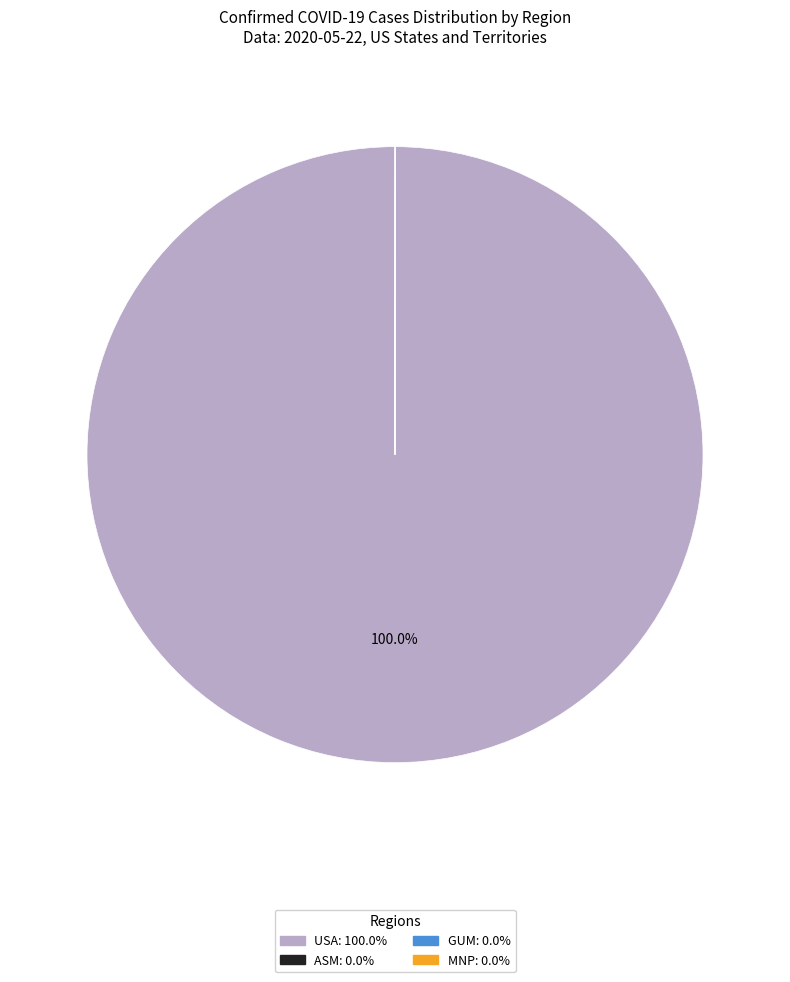

Is there a majority slice in this chart?

Yes